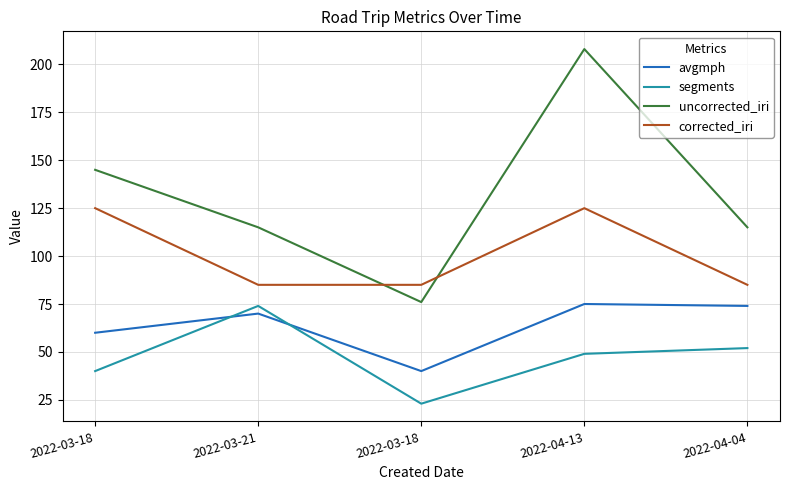

Is this an area chart (filled region under the line)?

No